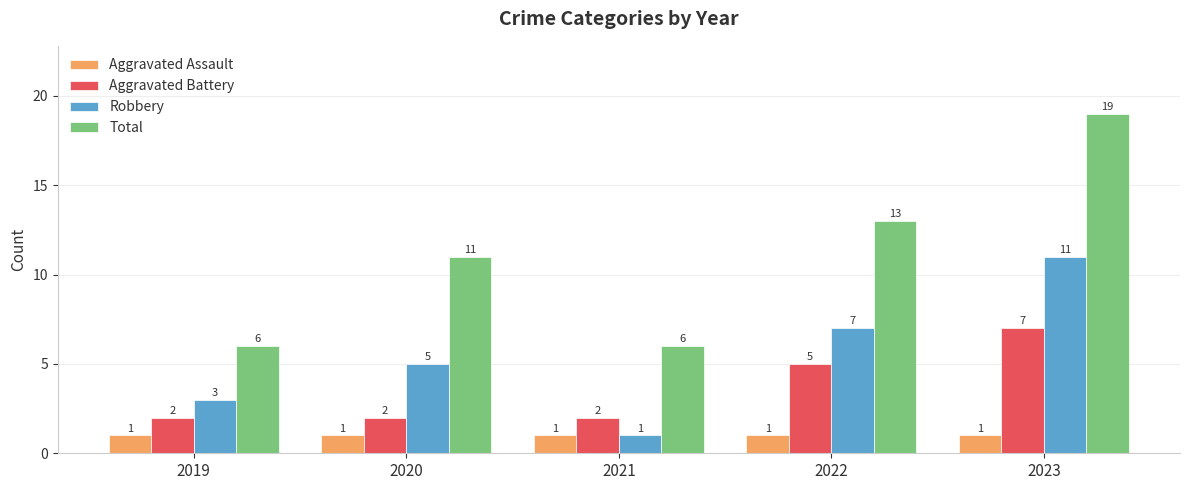

What is the sum of all Robbery values?

27